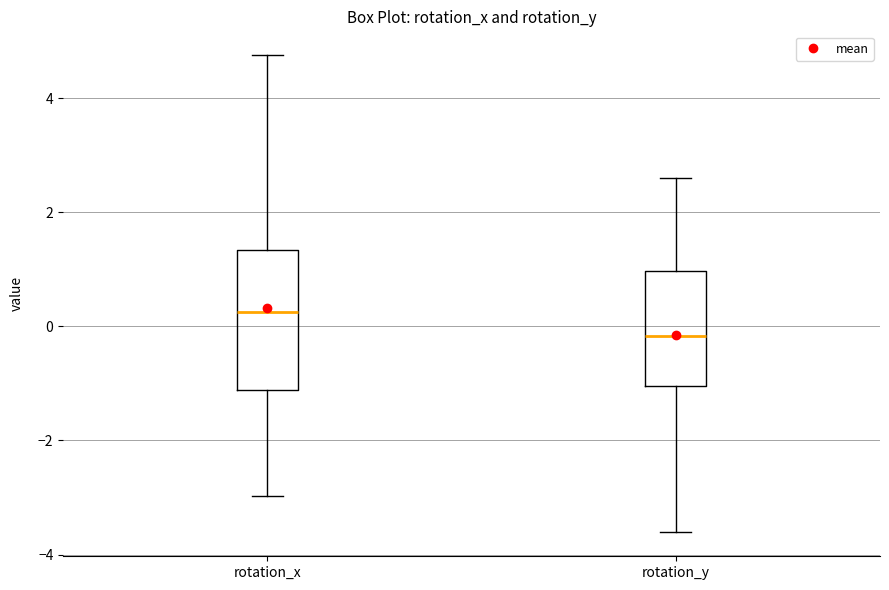

Where is the lower edge of the box for rotation_x on the y-axis? The values are not printed on the chart, so give them approximately, as read against the axis.

-1.2